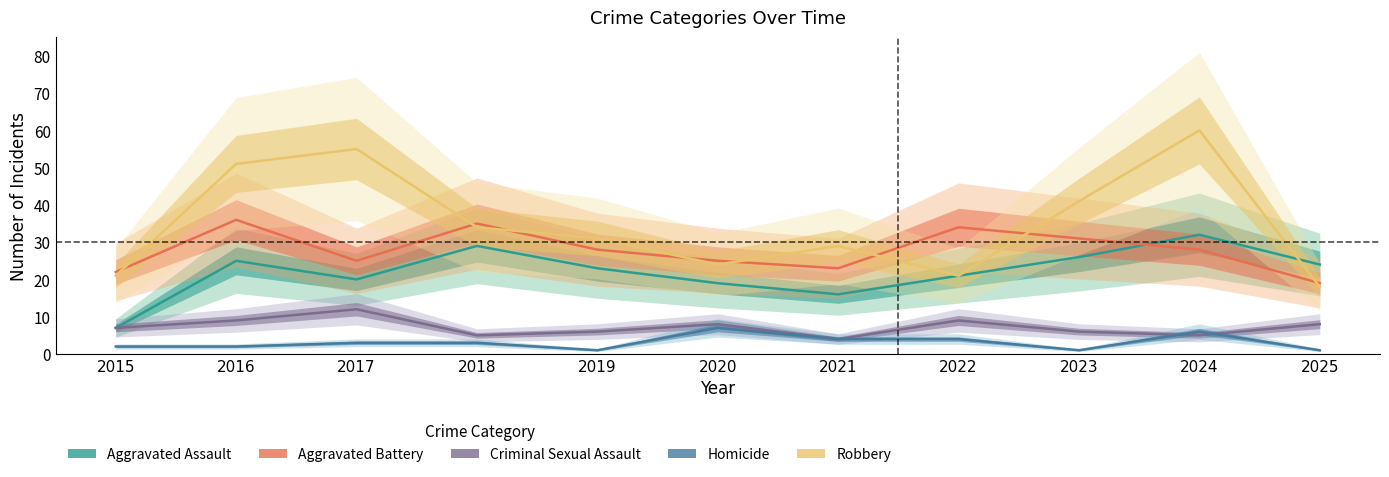

At which label is Homicide closest to 4?

2021